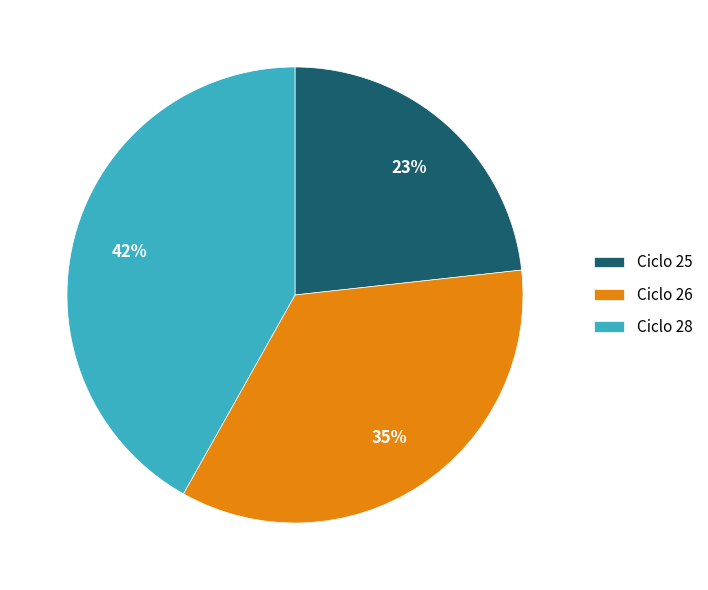

Is there a majority slice in this chart?

No